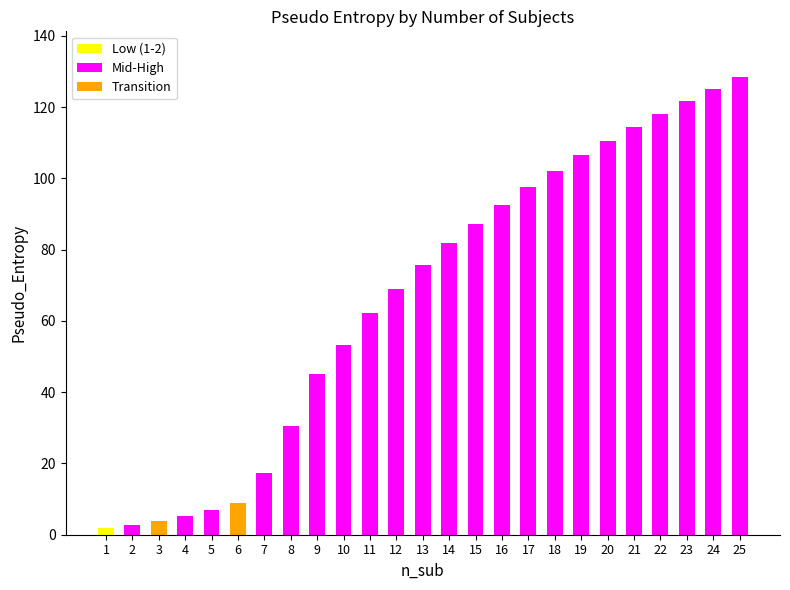

Does the chart contain stacked bars?

No